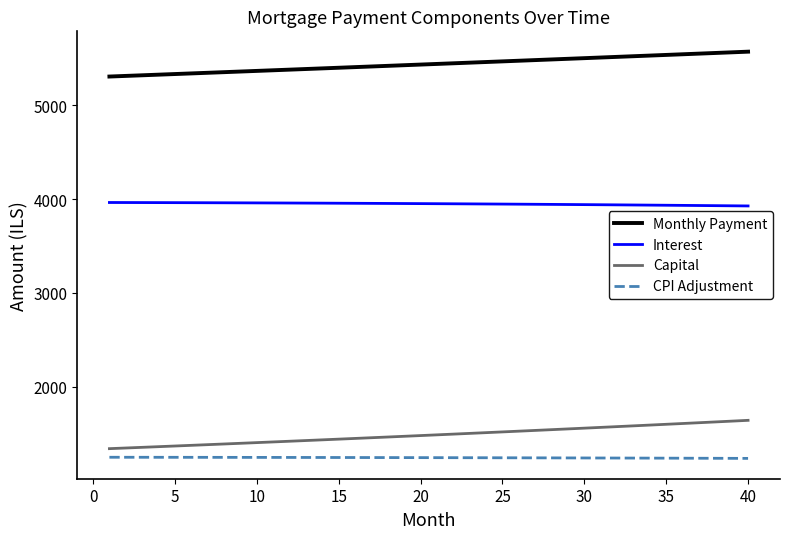

True or false: Monthly Payment and Capital intersect in this chart.

False